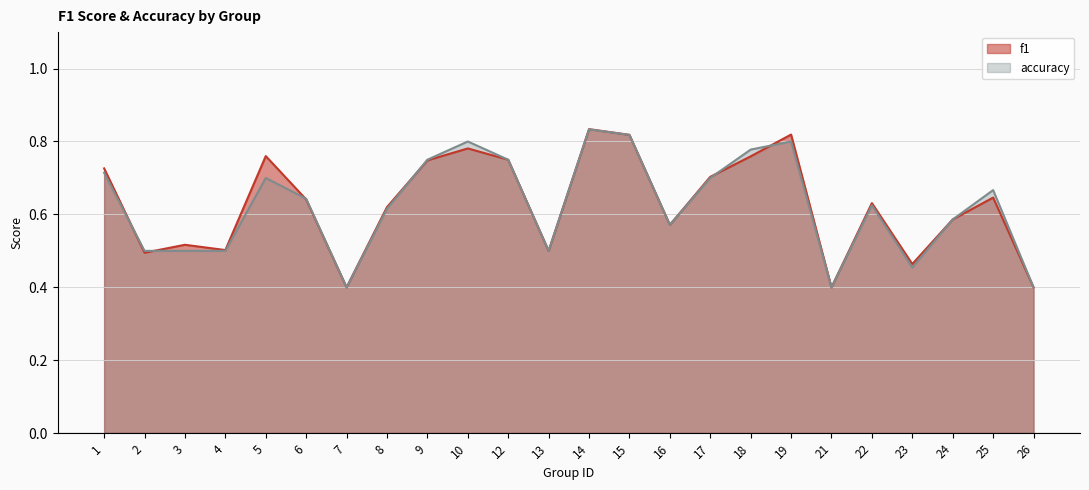

Which category has the lowest value in the accuracy series?

7